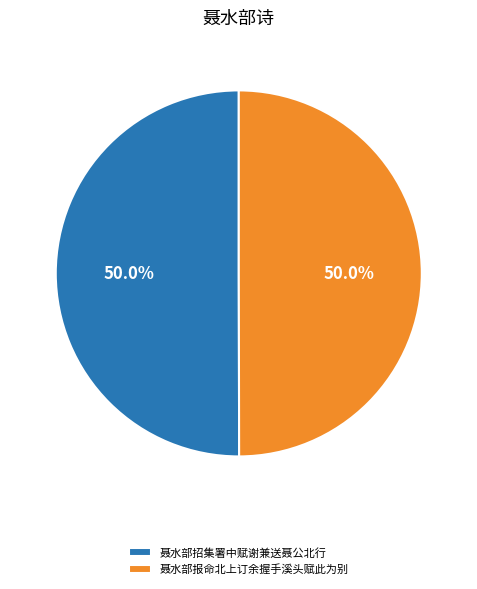

Is it true that 聂水部招集署中赋谢兼送聂公北行 is 37% of the pie?

False